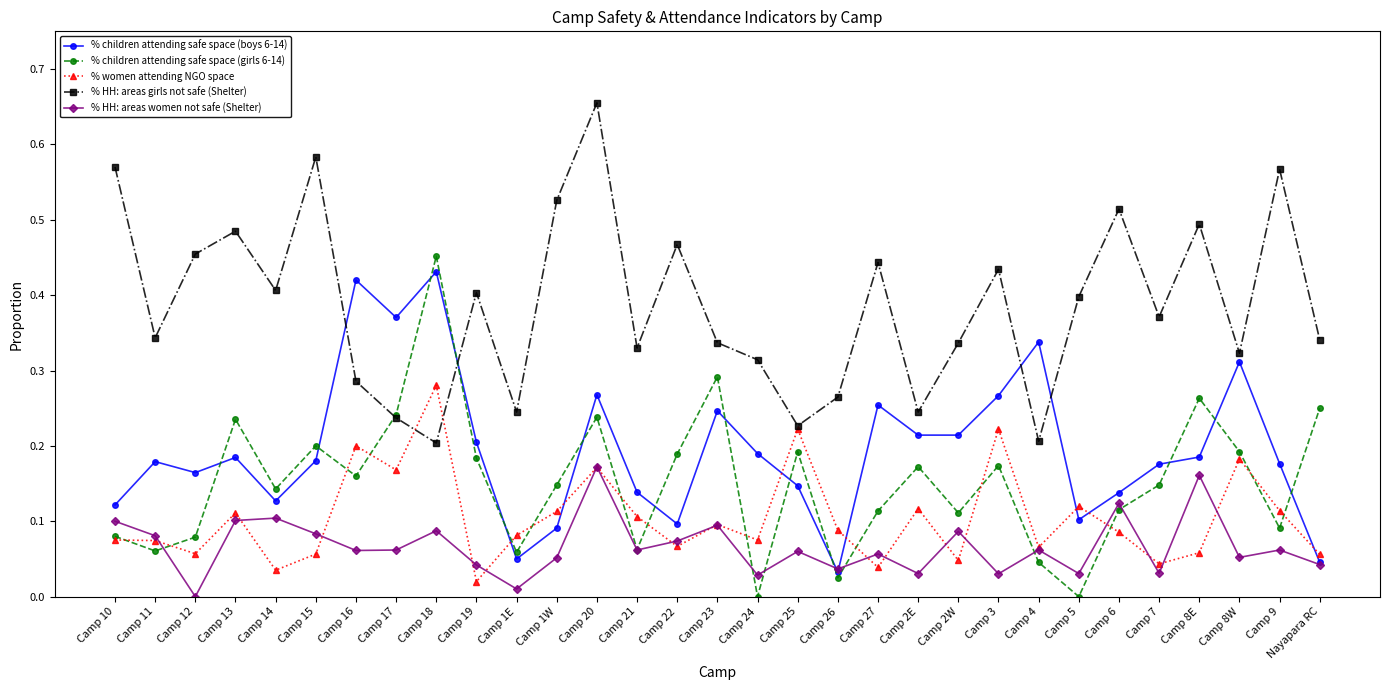

What is the total value across all series at Camp 15?

1.1